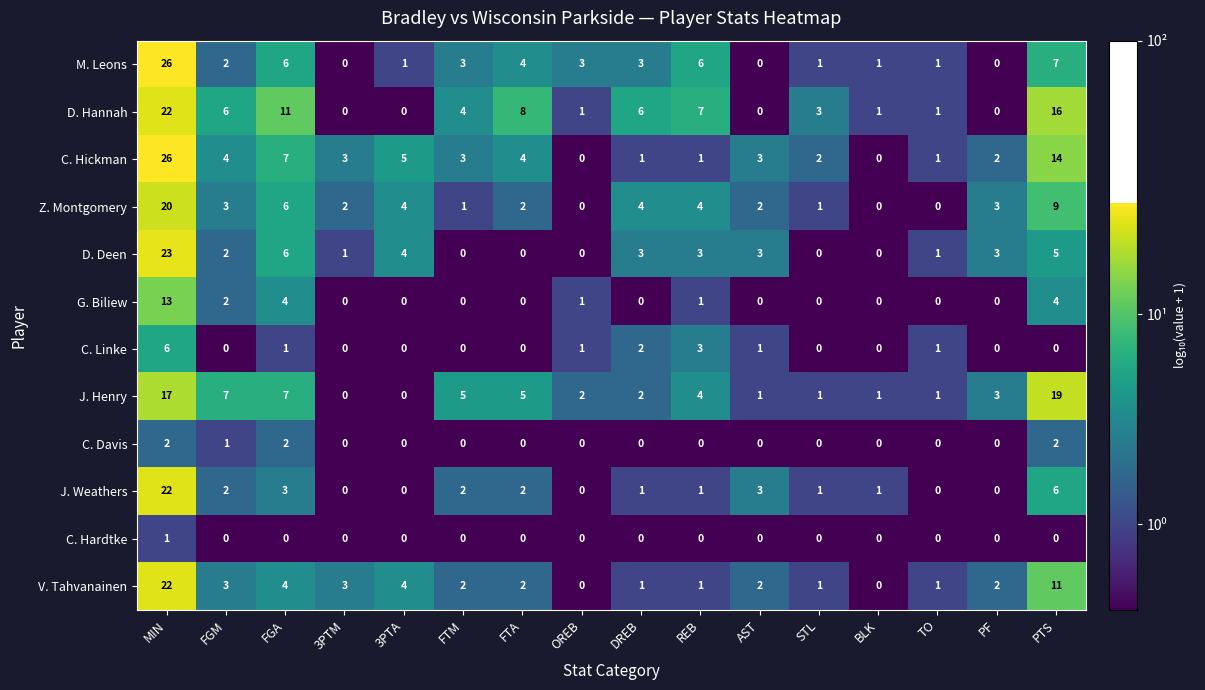

The G. Biliew series shows 6 at PTS. True or false?

False